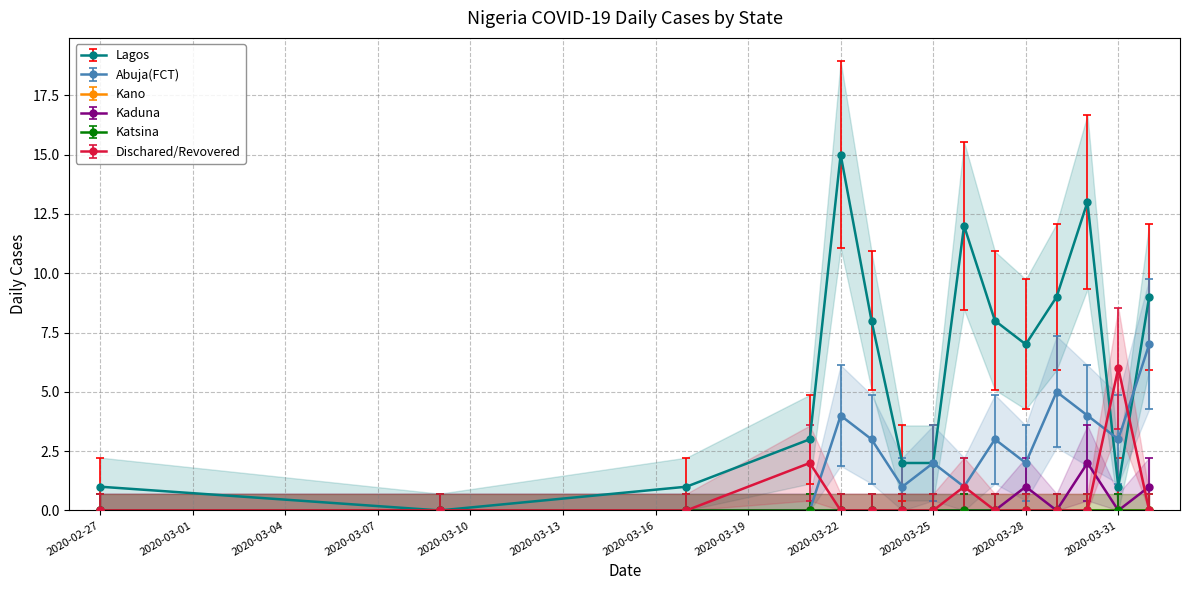

How many data points in Dischared/Revovered are above 0?

3